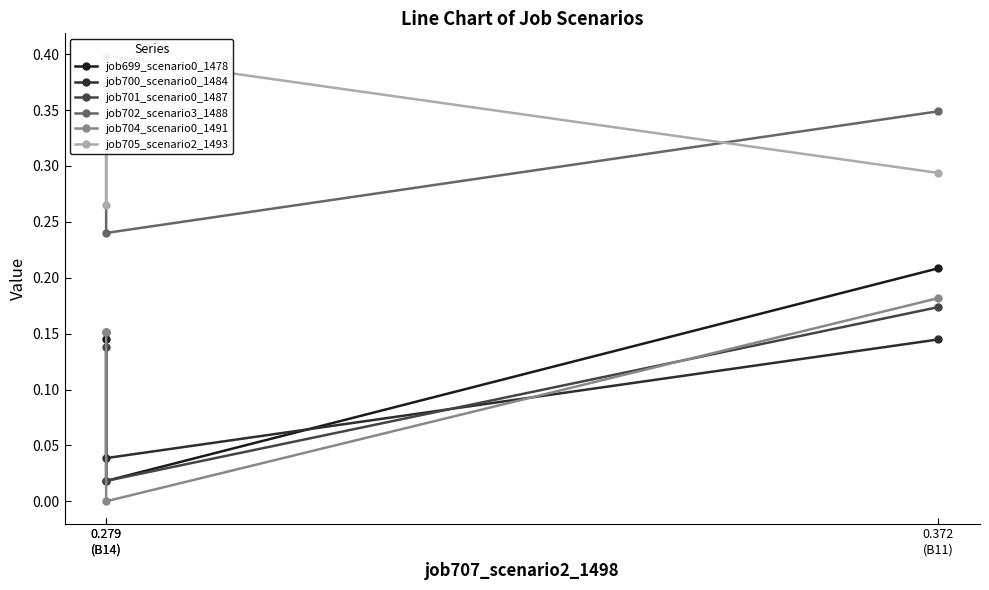

What is the total value across all series at 0.279
(B14)?

1.2